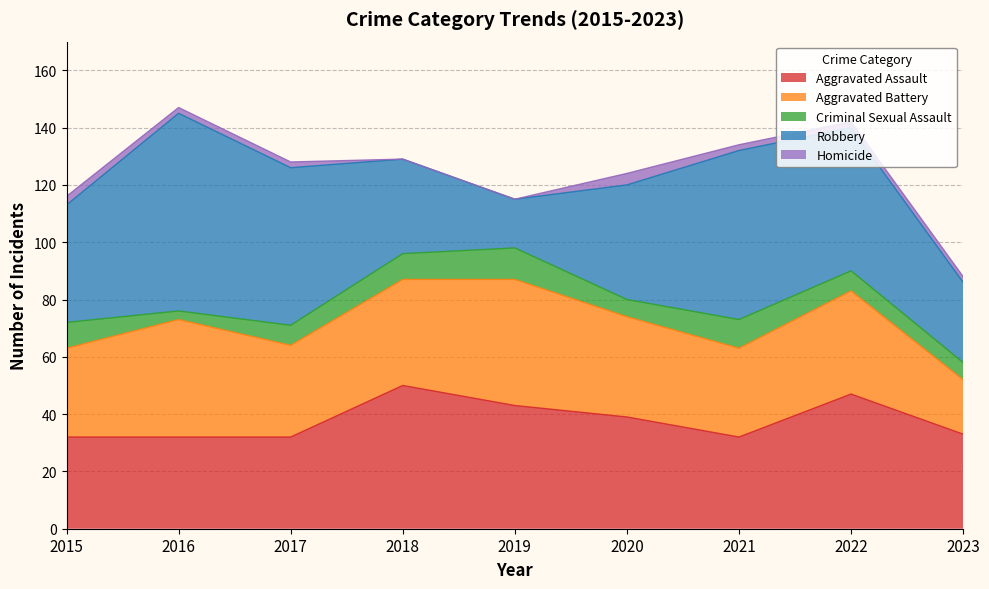

Reading left to right, list all the values displayed in this chart.

Aggravated Assault: 2015=32	2016=32	2017=32	2018=50	2019=43	2020=39	2021=32	2022=47	2023=33
Aggravated Battery: 2015=31	2016=41	2017=32	2018=37	2019=44	2020=35	2021=31	2022=36	2023=19
Criminal Sexual Assault: 2015=9	2016=3	2017=7	2018=9	2019=11	2020=6	2021=10	2022=7	2023=6
Robbery: 2015=41	2016=69	2017=55	2018=33	2019=17	2020=40	2021=59	2022=50	2023=28
Homicide: 2015=3	2016=2	2017=2	2018=0	2019=0	2020=4	2021=2	2022=2	2023=2